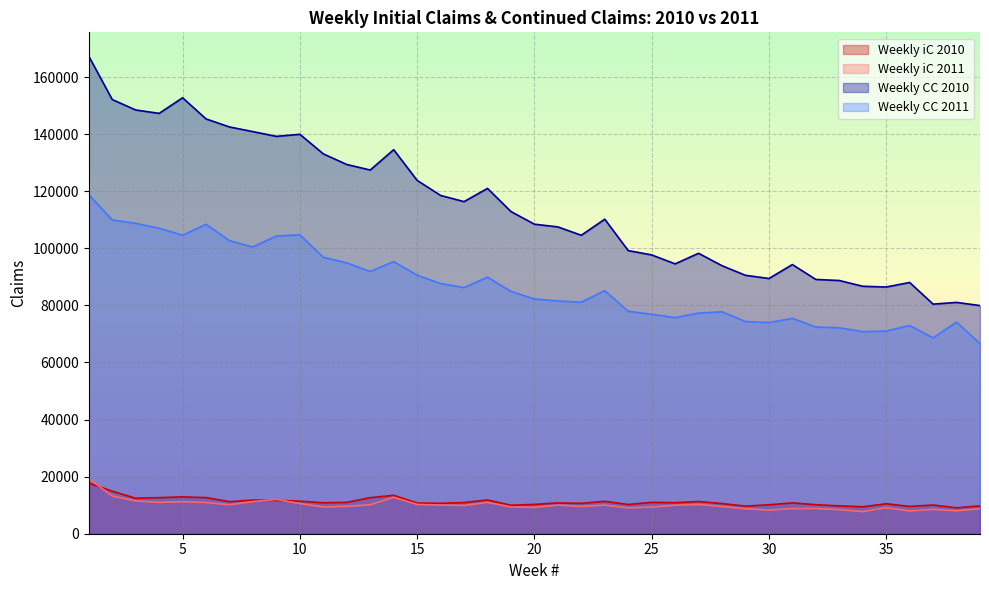

Where does the Weekly CC 2010 series first go above 110211?

1